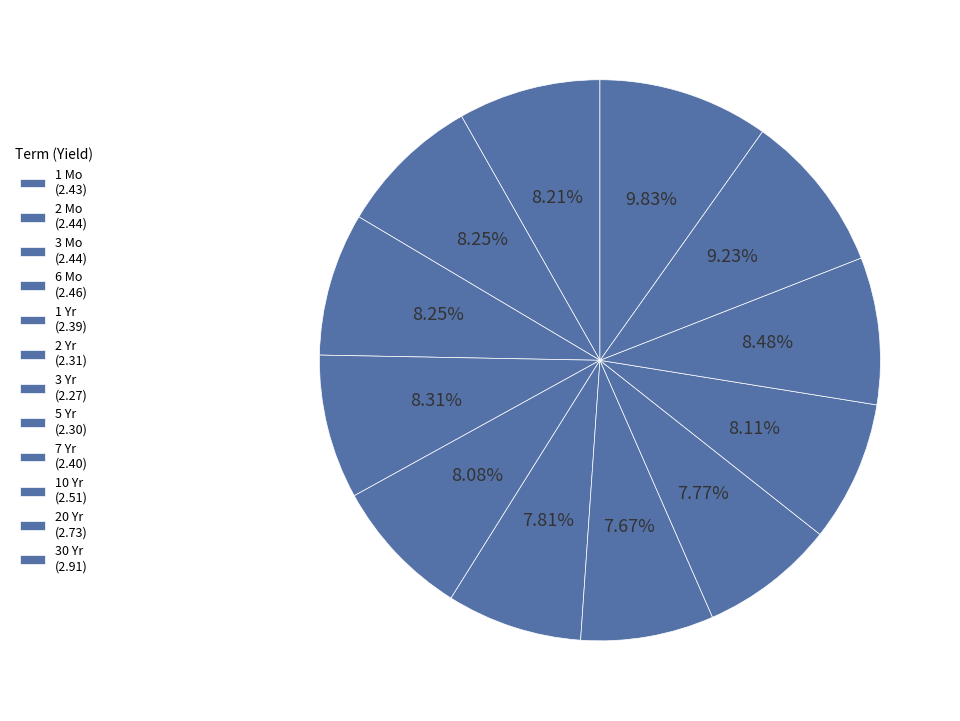

What is the total percentage of 20 Yr and 2 Yr?

17.0%